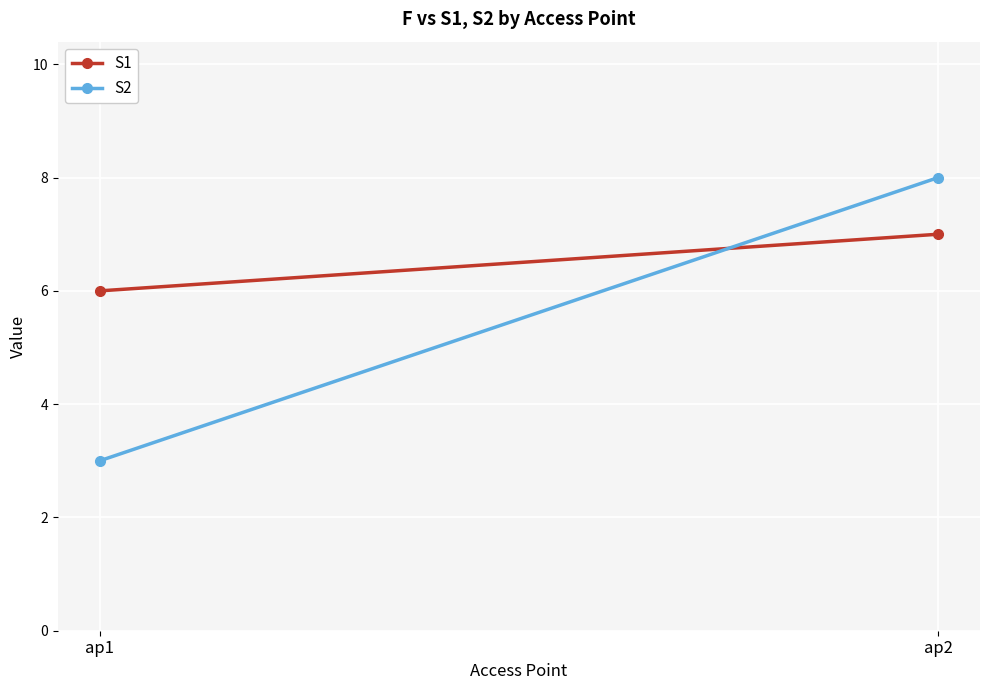

What is the minimum value for S2?

3